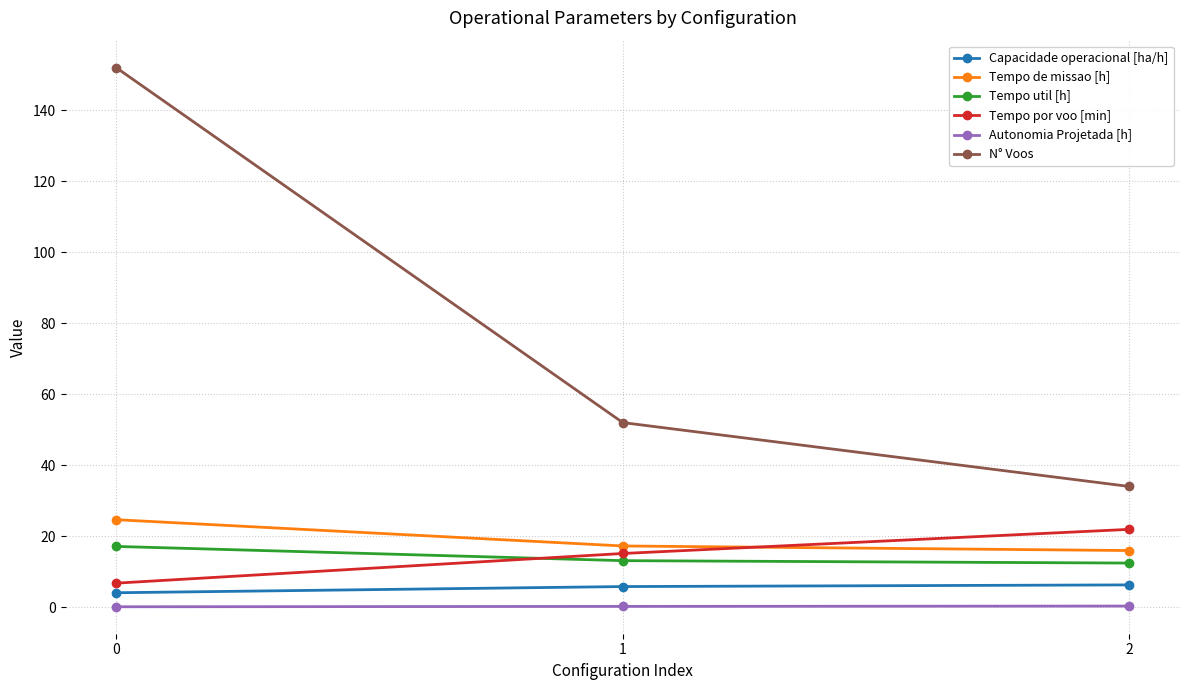

What is the difference between the N° Voos values at 2 and 0?

118.0